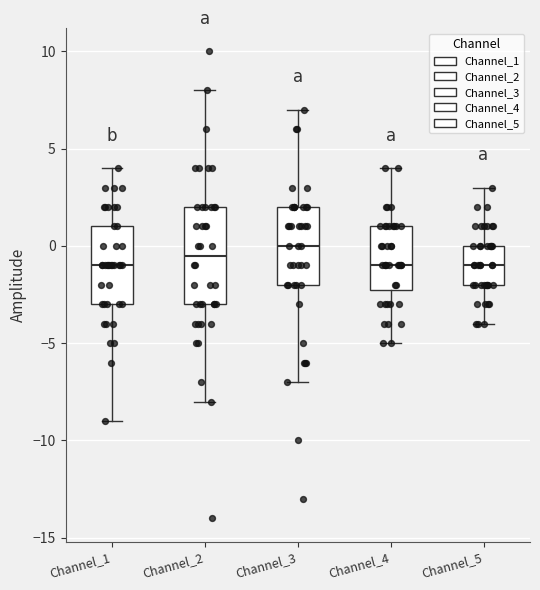

Reading left to right, read every box against the y-axis: the position of its median line, the range the box covers, and the ends of its whiskers. The values are not printed on the chart, so give them approximately, as read against the axis.

Channel_1: median -1.0, box -3.0 to 1.0, whiskers -9.0 to 4.0
Channel_2: median -0.5, box -3.0 to 2.0, whiskers -8.0 to 8.0
Channel_3: median 0.0, box -2.0 to 2.0, whiskers -7.0 to 7.0
Channel_4: median -1.0, box -2.0 to 1.0, whiskers -5.0 to 4.0
Channel_5: median -1.0, box -2.0 to 0.0, whiskers -4.0 to 3.0